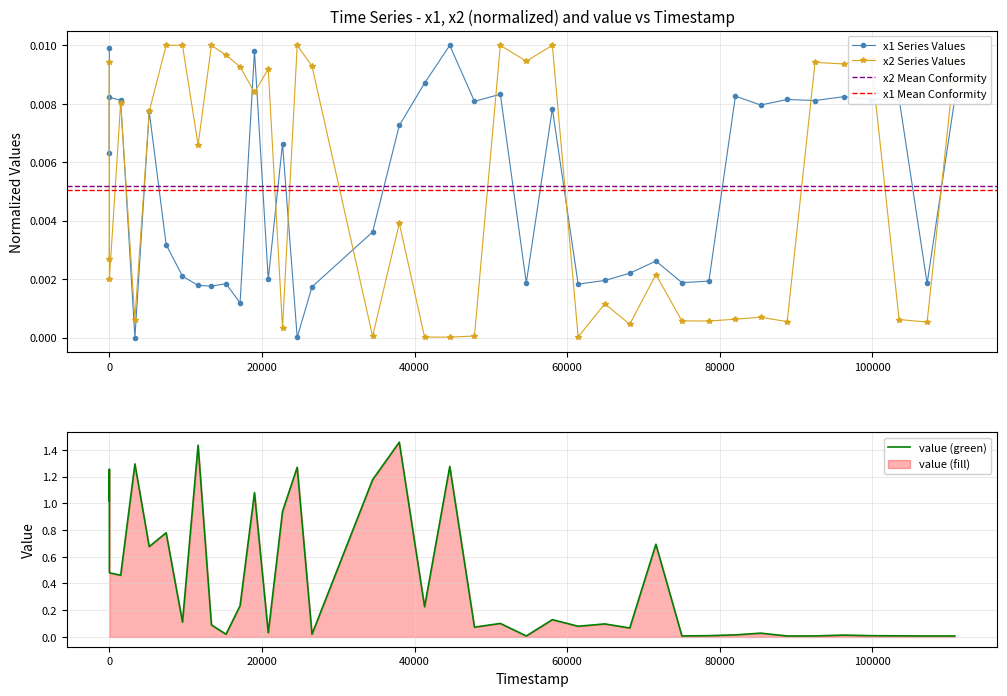

How many interior local peaks does the x1 series have?

13